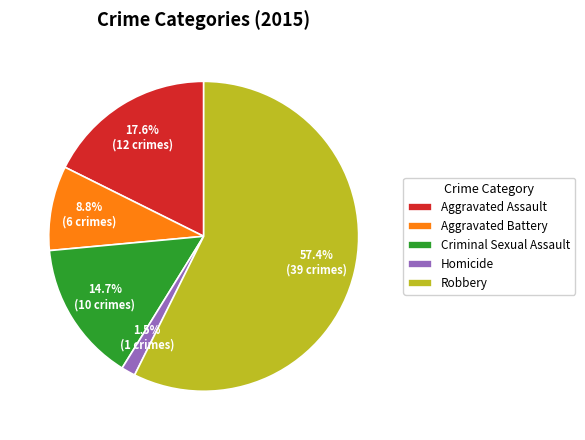

Count the number of slices in the pie.

5